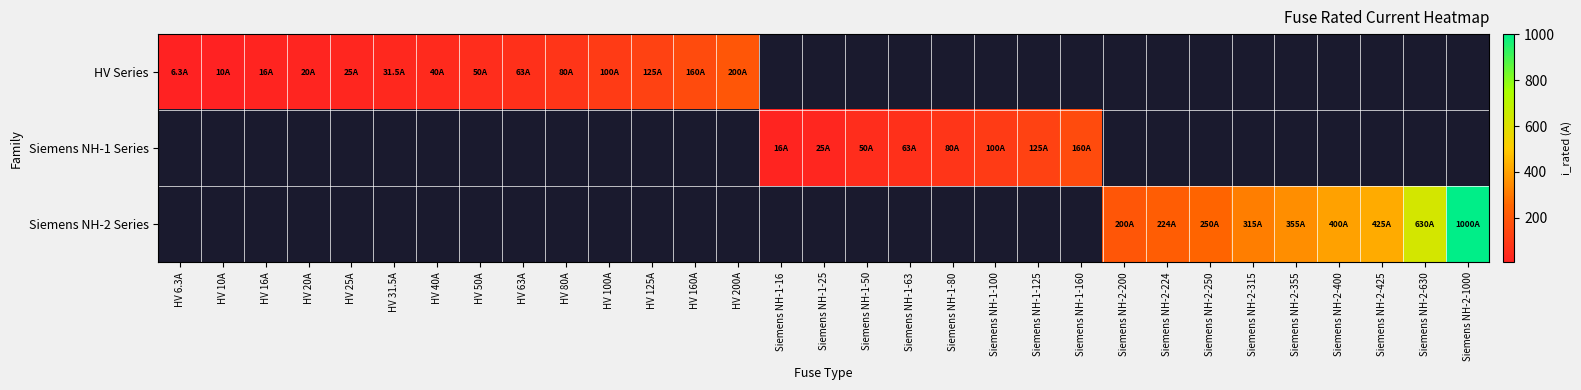

Which category has the highest value across all series?

Siemens NH-2-1000